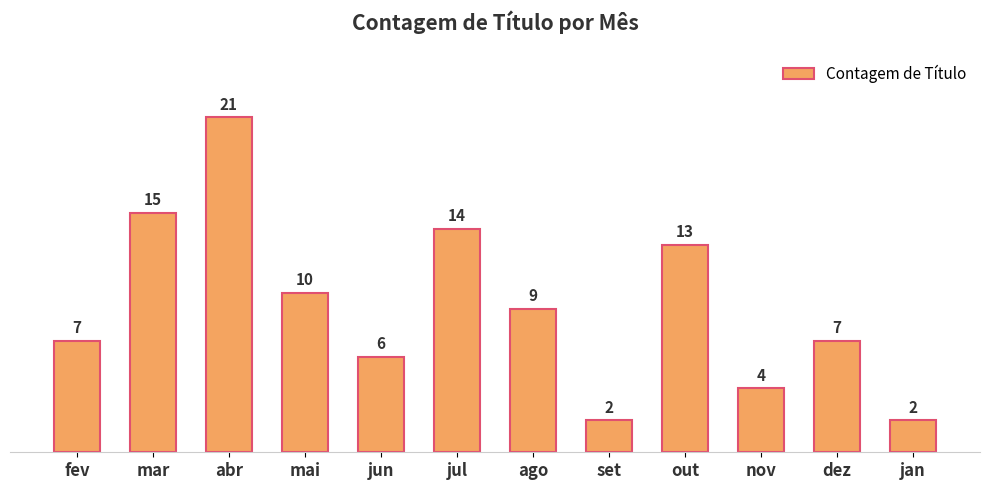

The value at set is 2. True or false?

True